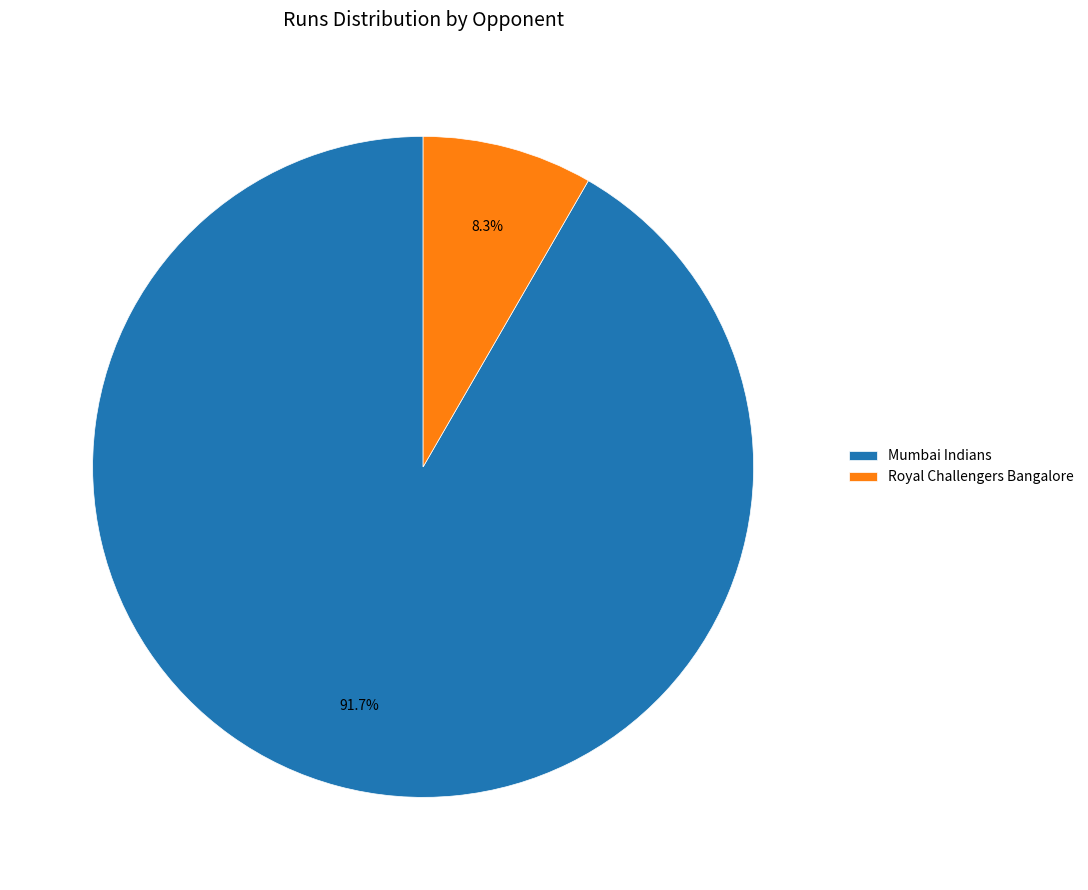

To the nearest percent, what percentage of the pie is Mumbai Indians?

92%